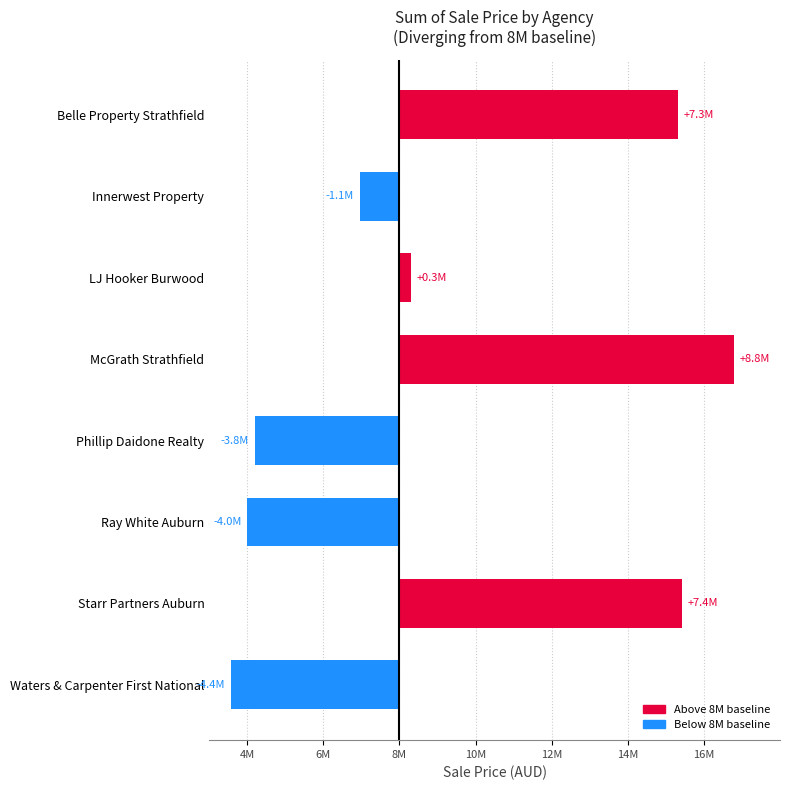

Rank the categories by value from highest to lowest.

McGrath Strathfield, Starr Partners Auburn, Belle Property Strathfield, LJ Hooker Burwood, Innerwest Property, Phillip Daidone Realty, Ray White Auburn, Waters & Carpenter First National